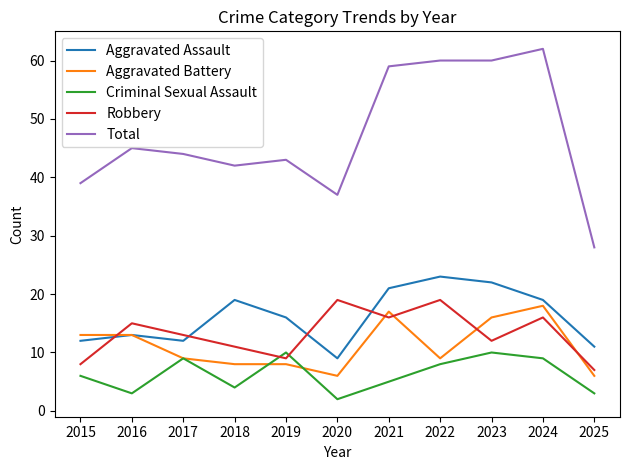

What are all the series names shown in the legend?

Aggravated Assault, Aggravated Battery, Criminal Sexual Assault, Robbery, Total